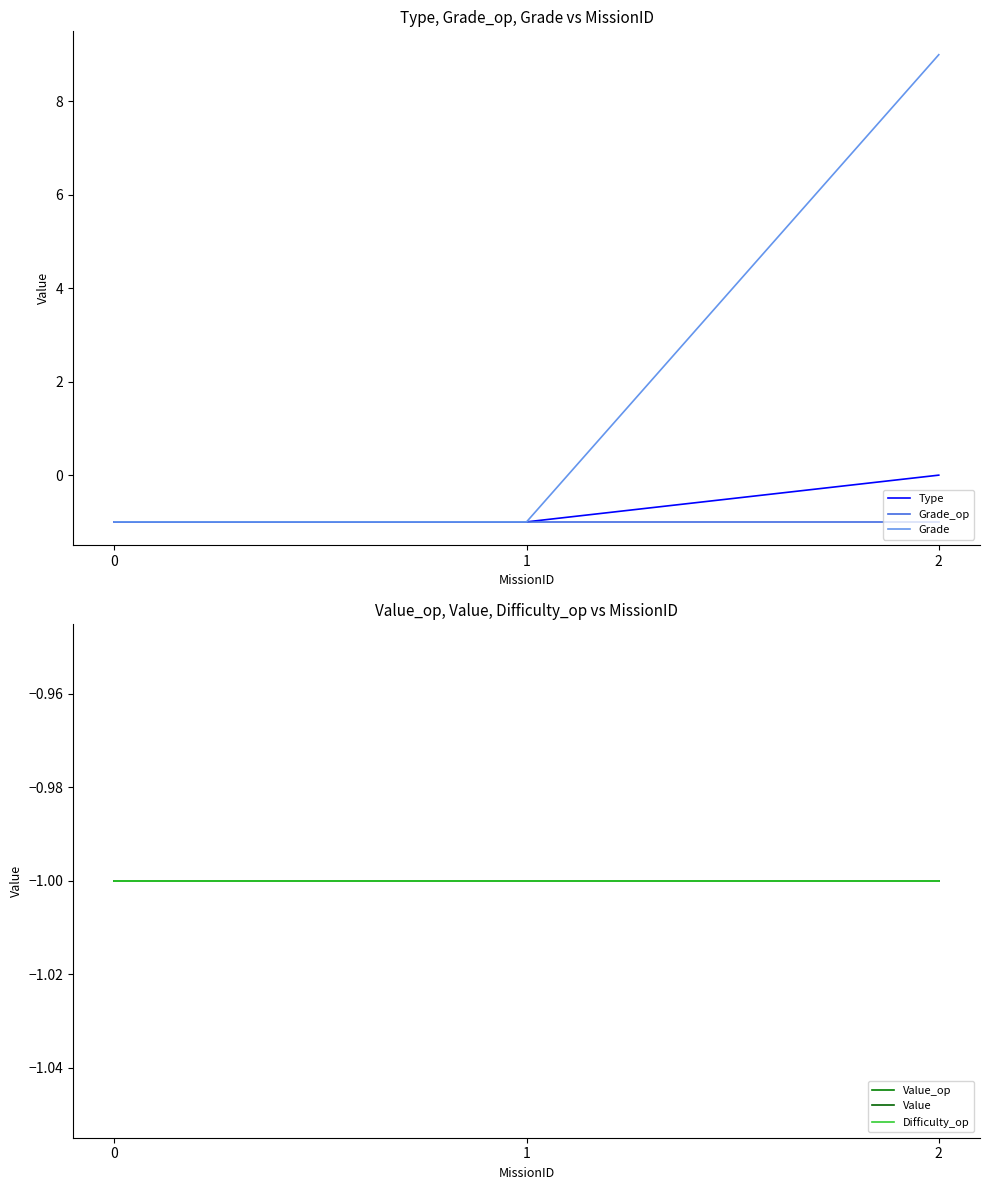

Is it true that Value equals -2 at 1?

False